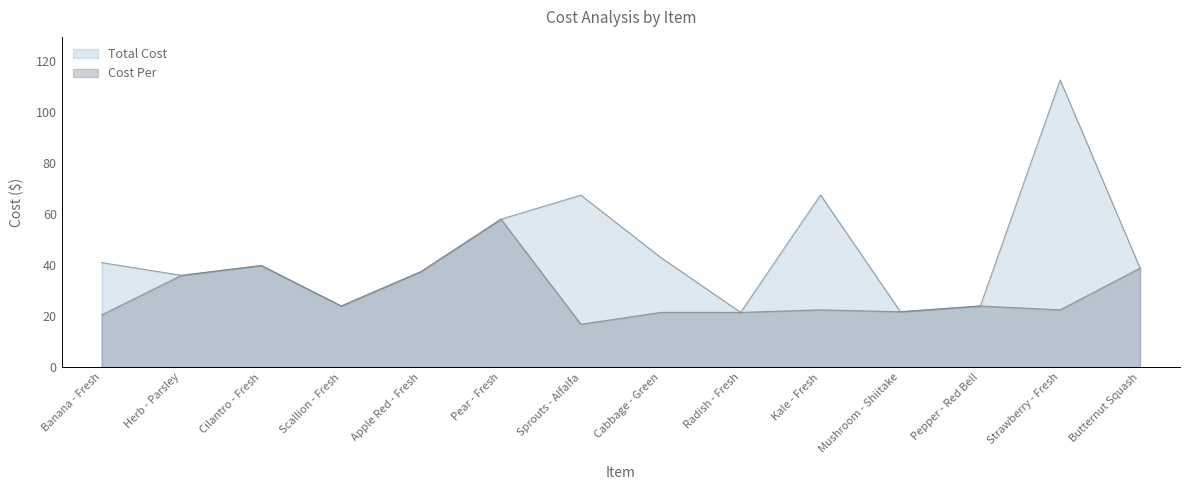

At which category is the sum across all series the highest?

Strawberry - Fresh